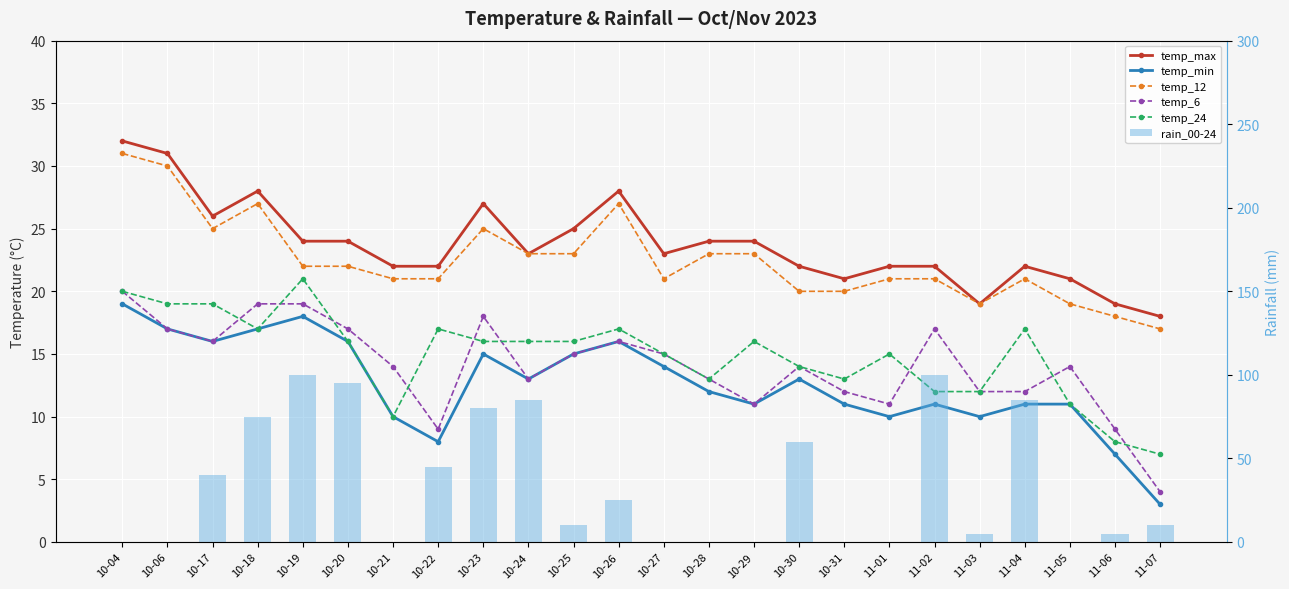

Which series has the largest range (max minus min)?

rain_00-24